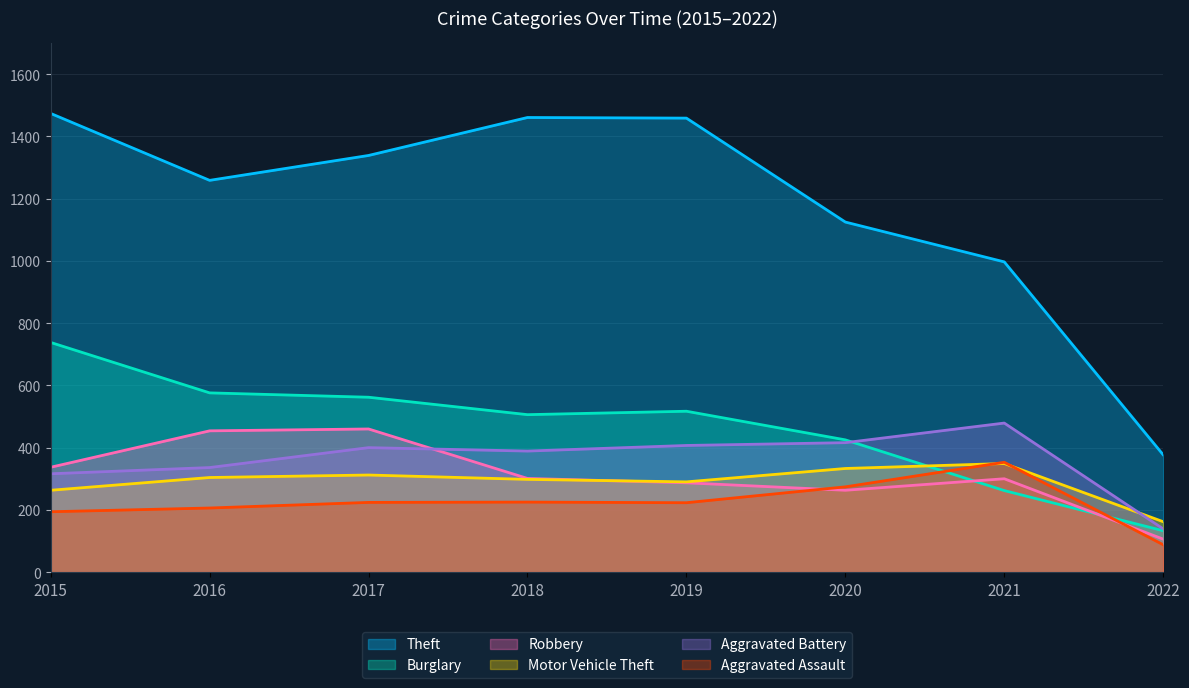

What is the difference between the maximum and minimum values in the Theft series?

1097